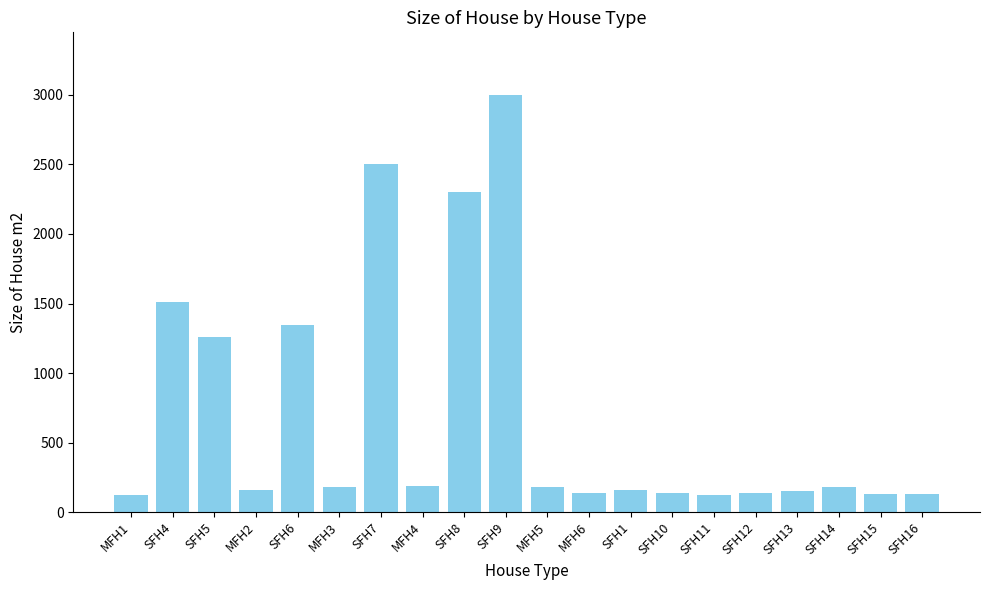

What is the average value?

702